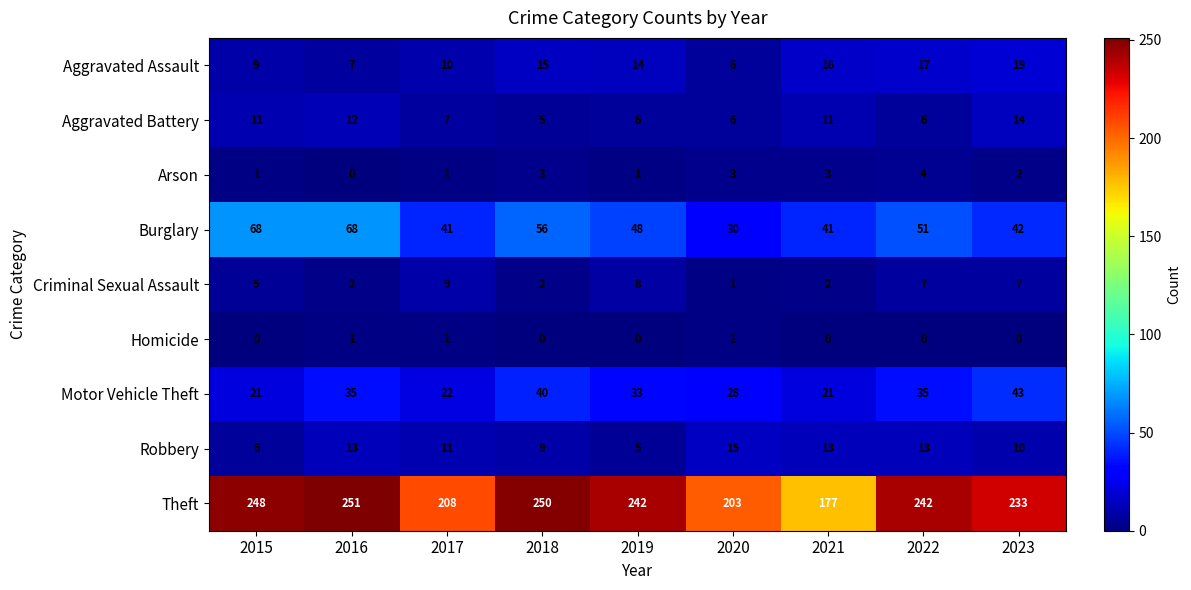

What is the difference between the second highest and second lowest values in the Motor Vehicle Theft series?

19